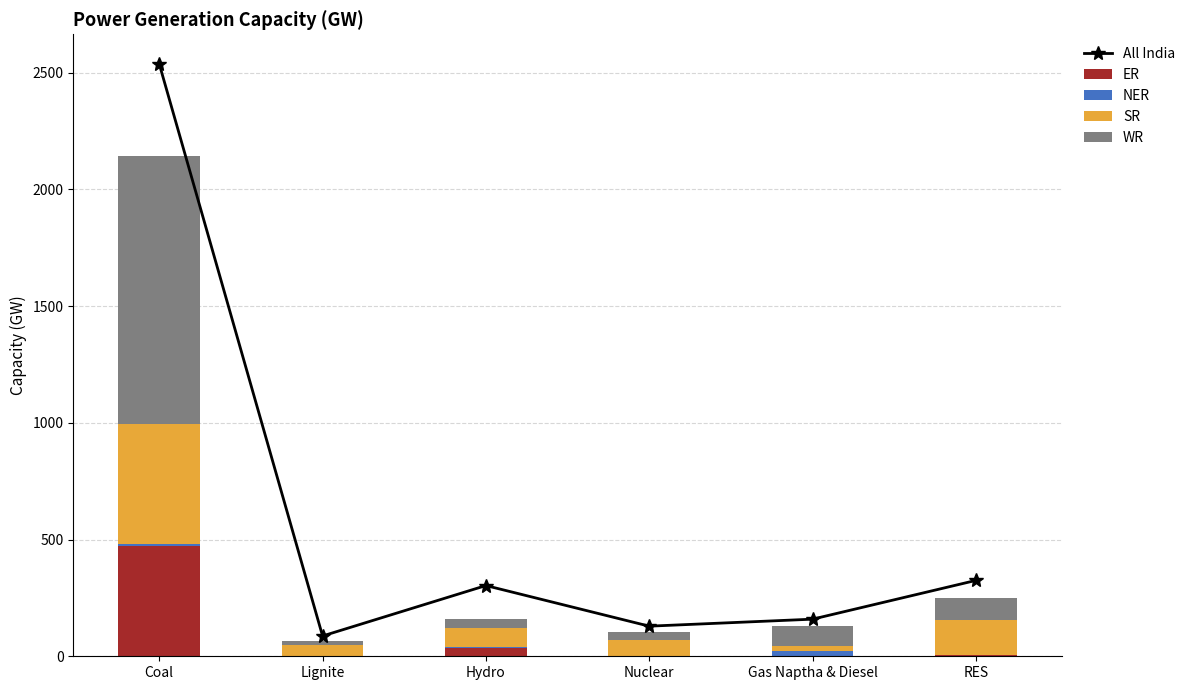

How many values in the All India series are below 303?

3